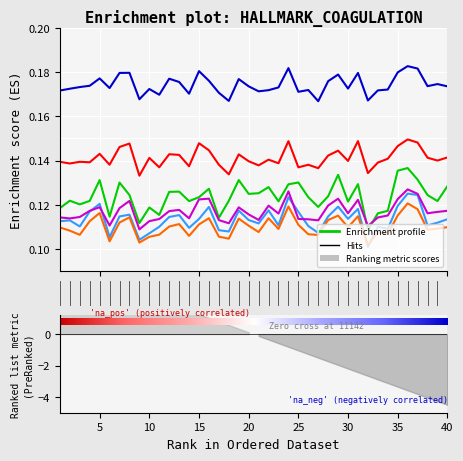

What is the minimum value shown in the chart?

0.1